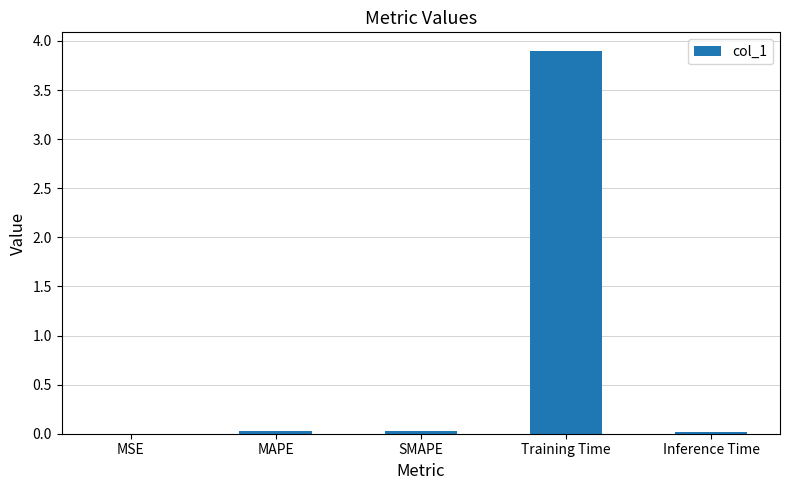

The value at Training Time is 3.9. True or false?

True